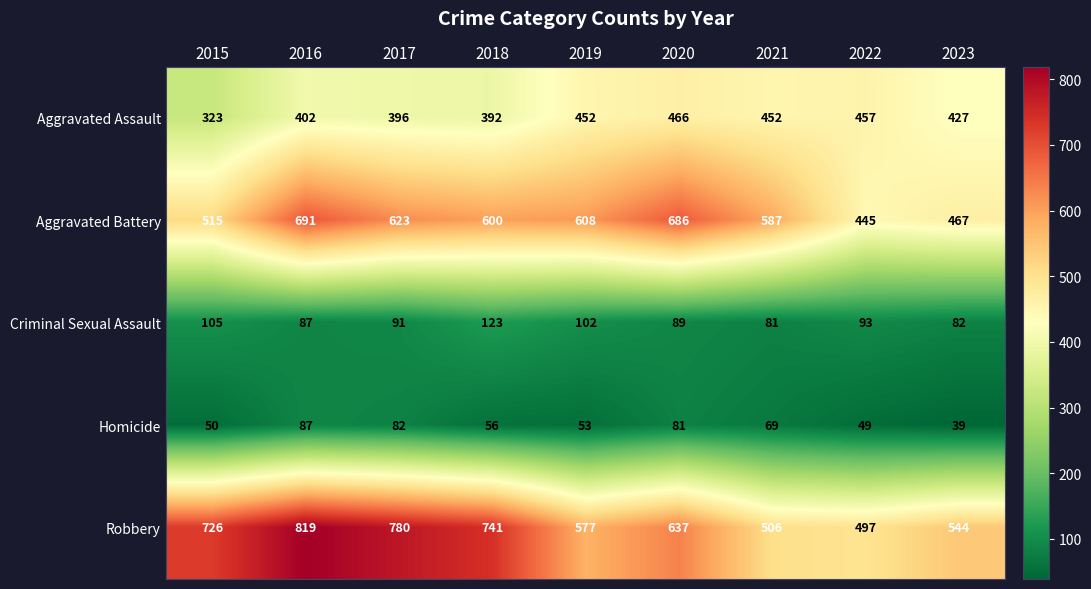

Where does the Aggravated Assault series first go above 427?

2019